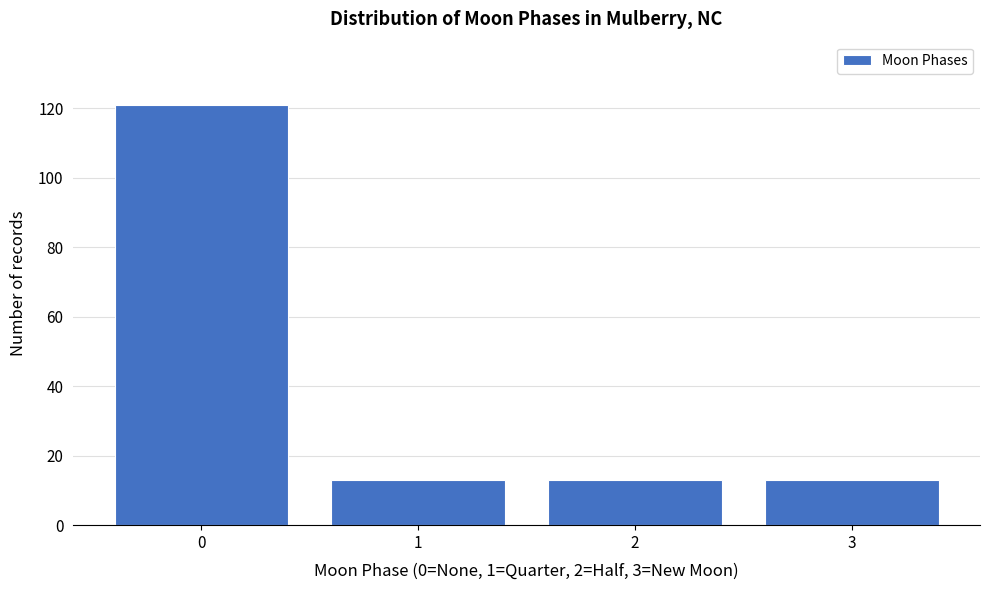

Reading left to right, transcribe all the data shown in this chart.

0=121	1=13	2=13	3=13